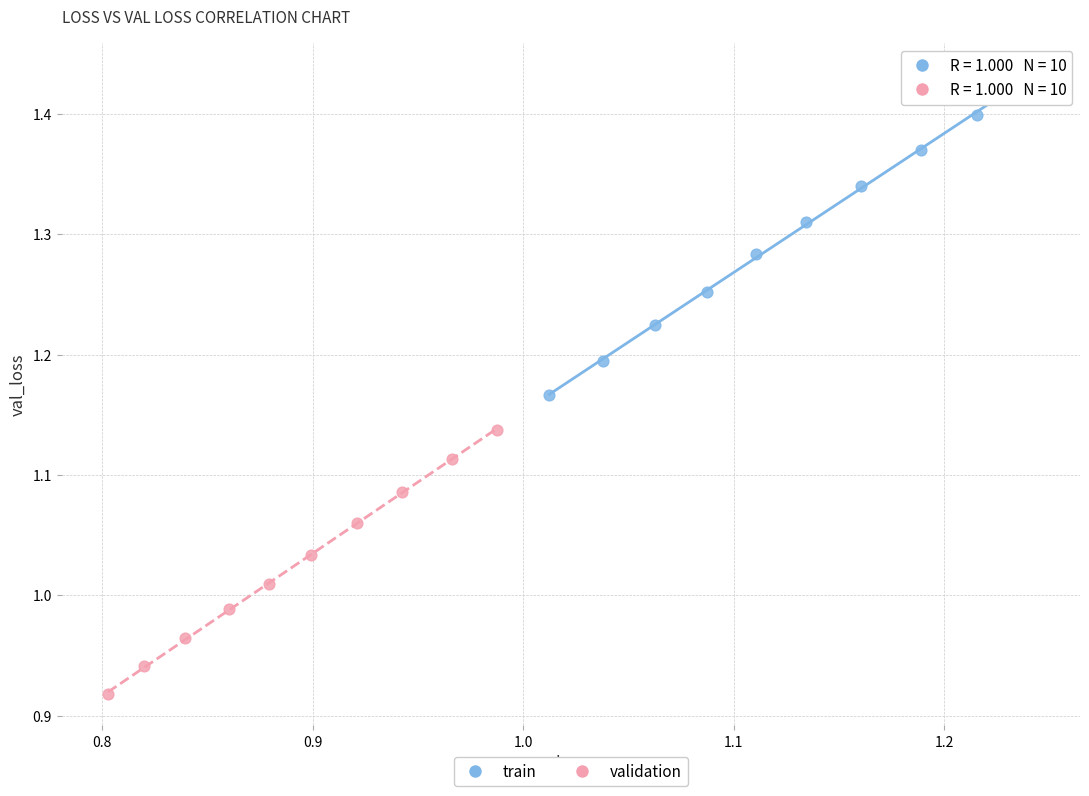

Which series contains the lowest Y value?

validation